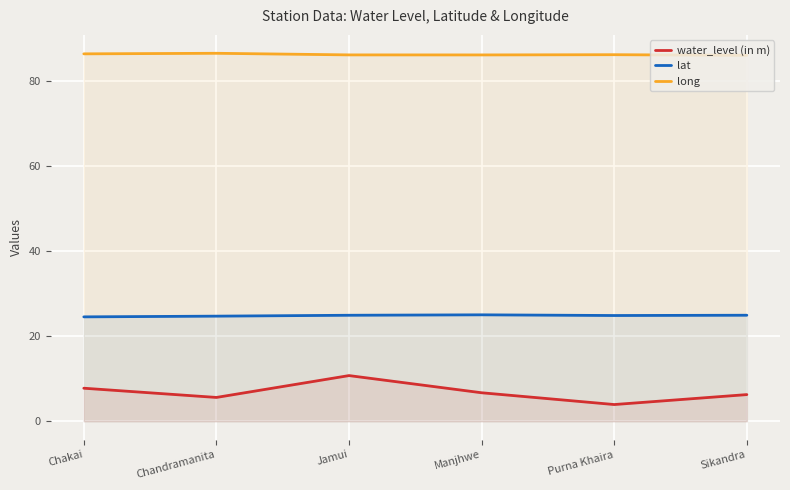

What is the difference between the maximum and minimum values in the long series?

0.5